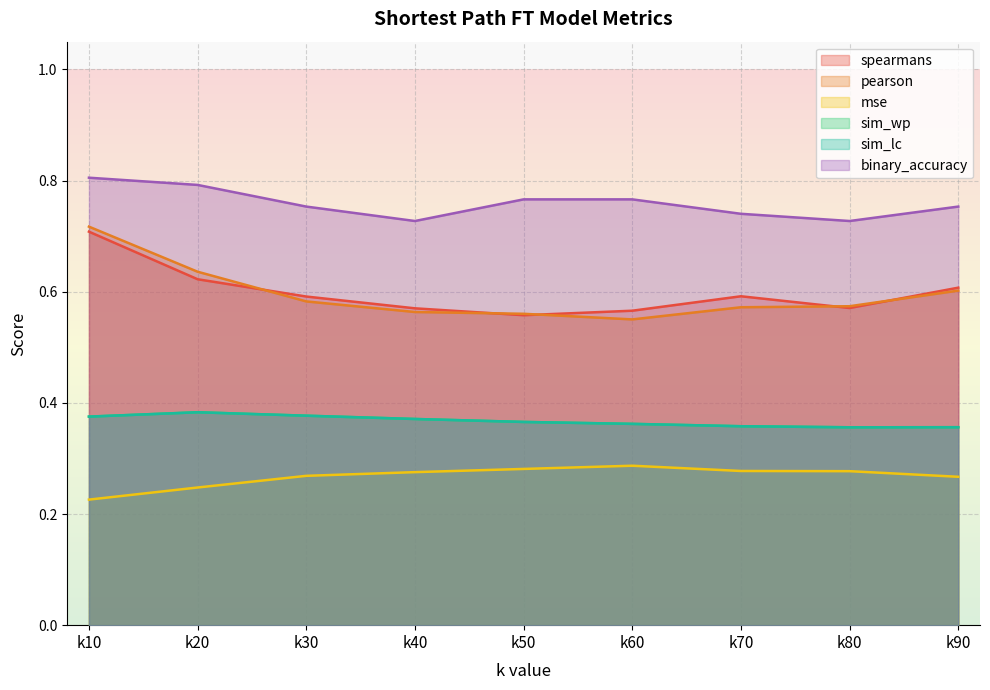

The value of binary_accuracy at k20 is 1.3. True or false?

False